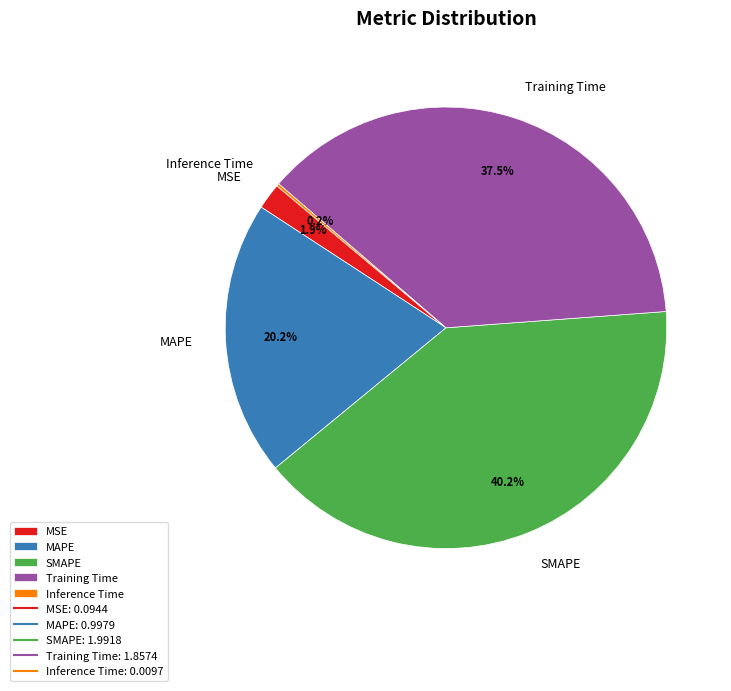

True or false: SMAPE accounts for 40% of the total.

True